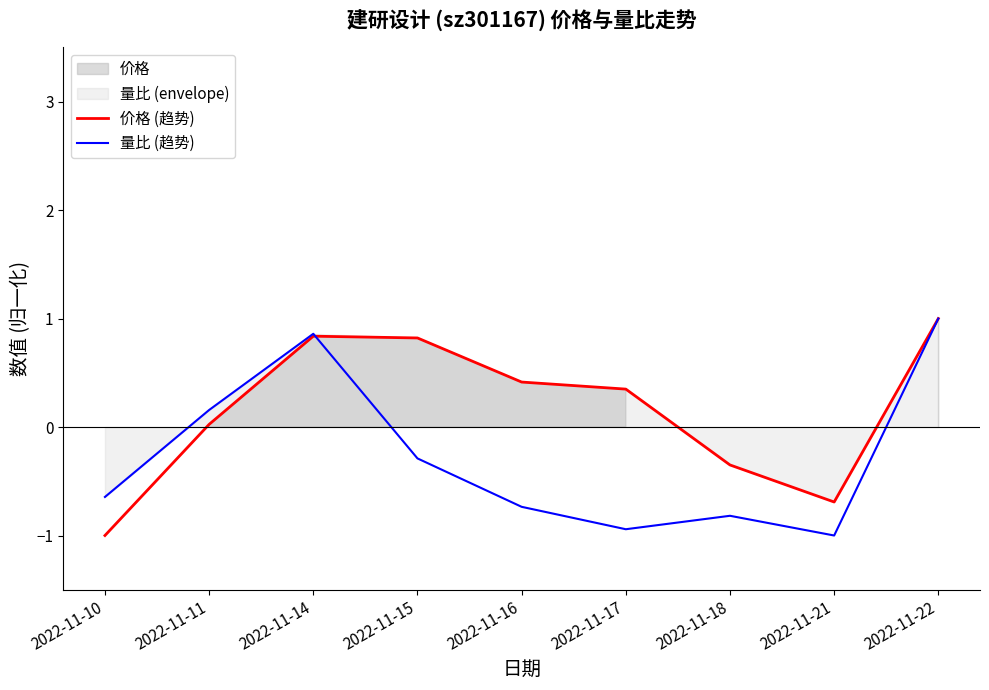

Is the value of 量比 (趋势) at 2022-11-10 greater than the value of 价格 (趋势) at 2022-11-22?

No